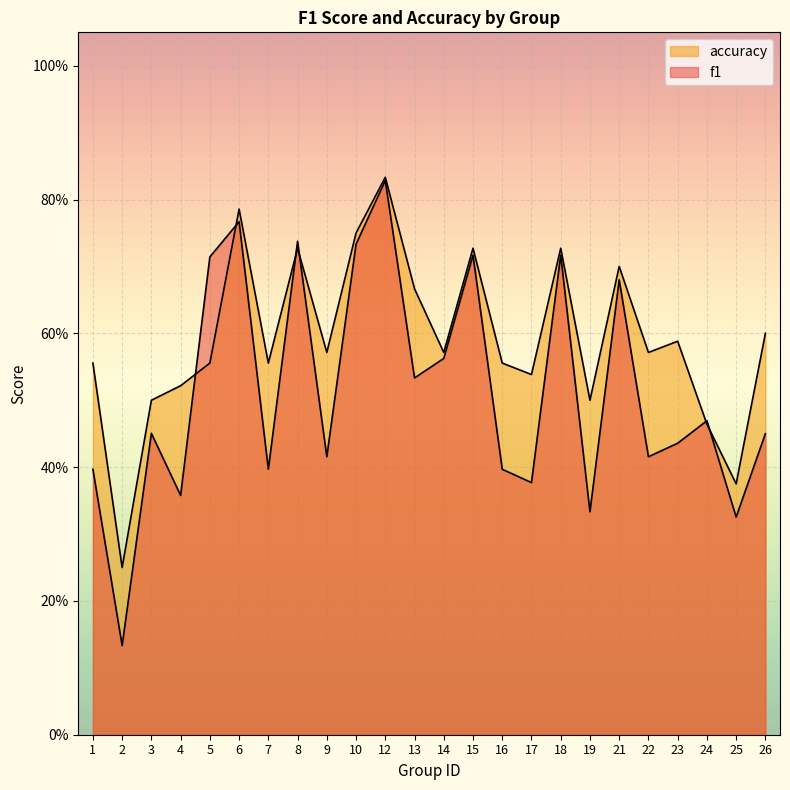

What are all the series names shown in the legend?

f1, accuracy